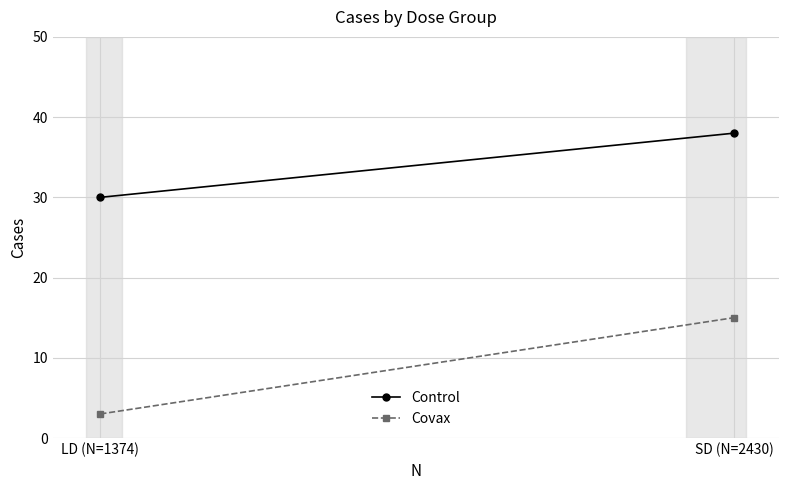

Which series has the largest total across all categories?

Control